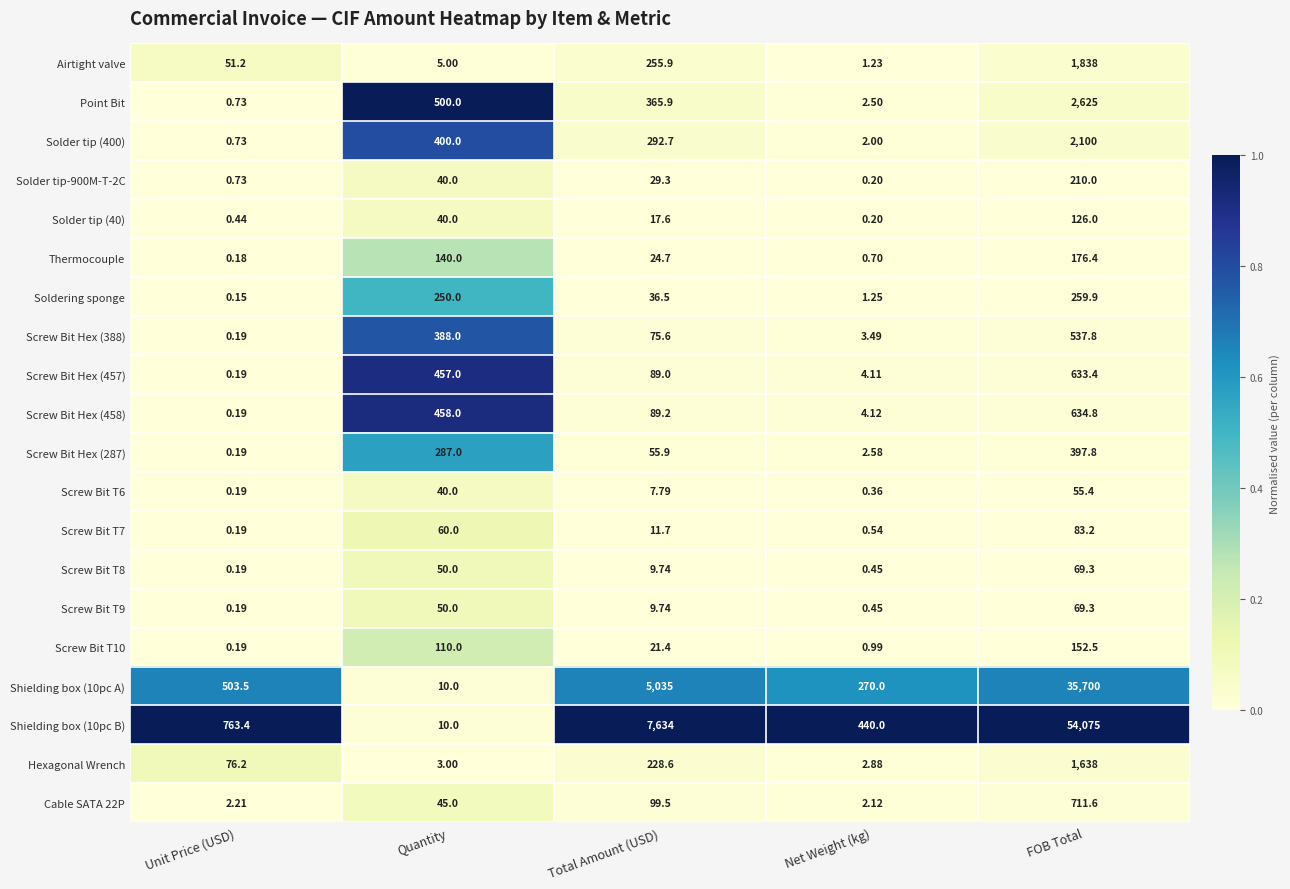

Which series changed the most between Unit Price (USD) and Quantity?

Shielding box (10pc B)